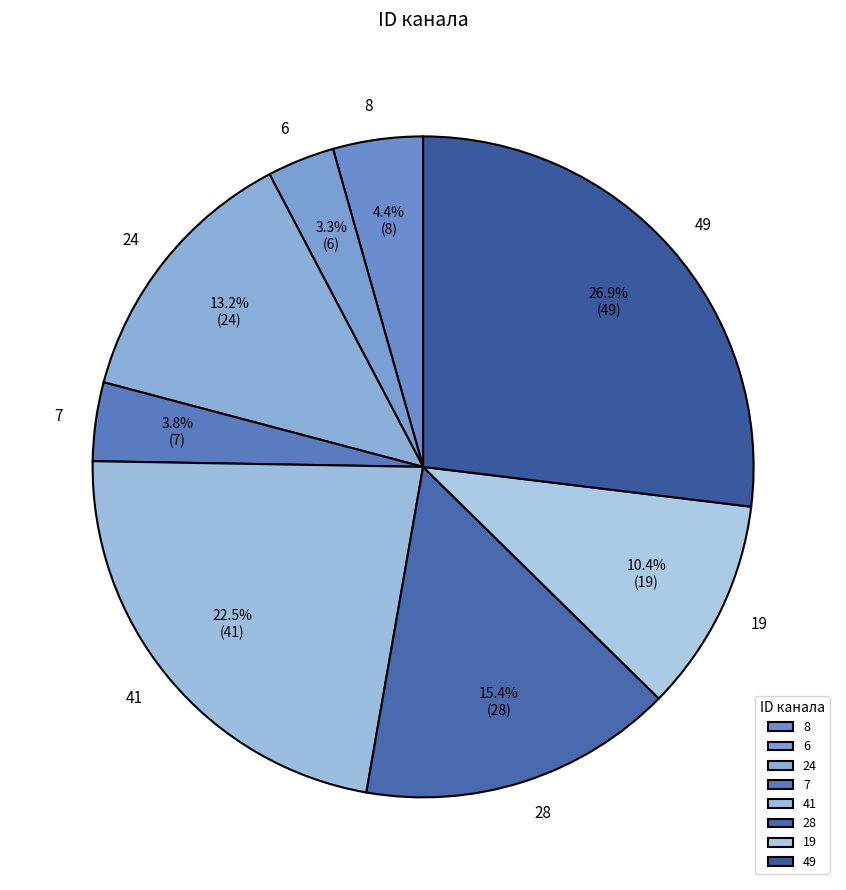

What percentage is NOT represented by 28?

84.6%